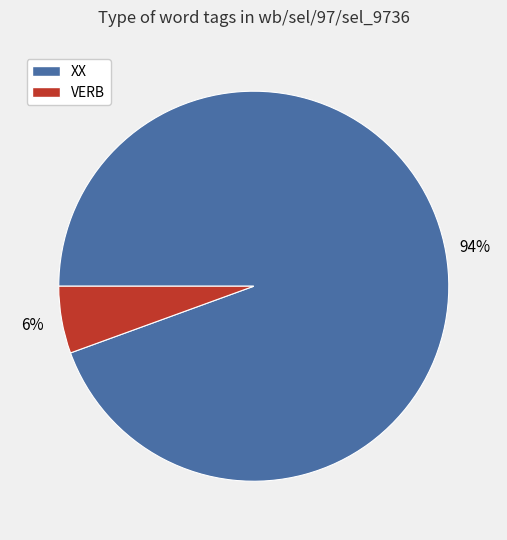

The VERB slice represents 15% of the pie. True or false?

False